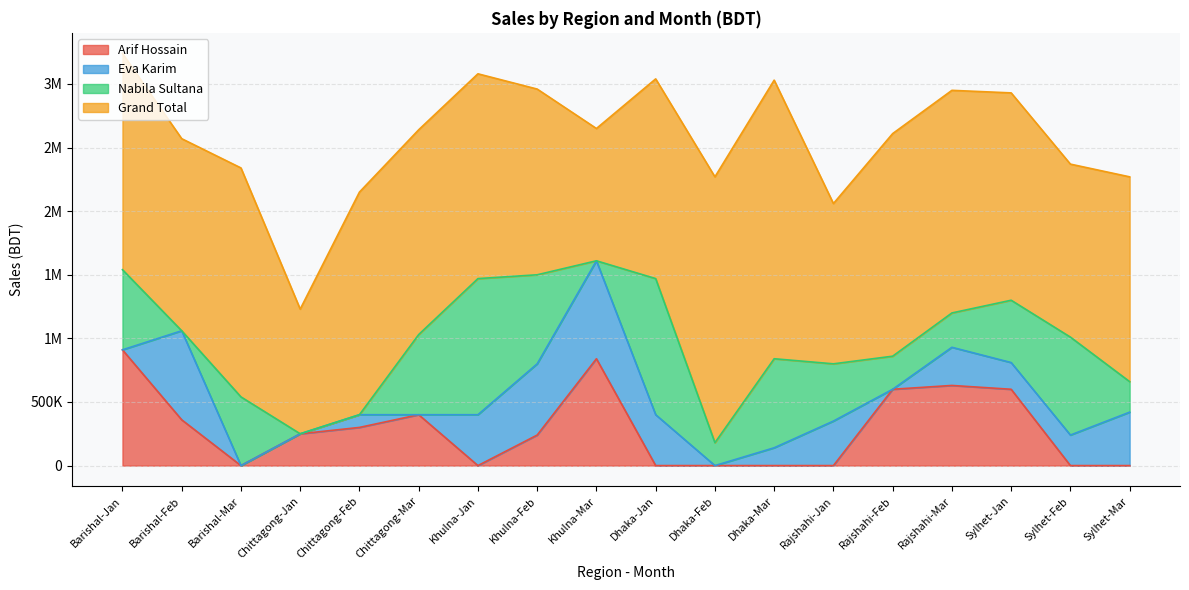

How many values in the Nabila Sultana series exceed 490000?

8